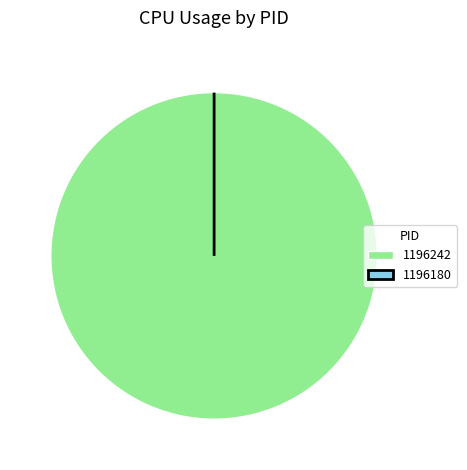

To the nearest percent, what is the difference between the 1196180 and 1196242 slice percentages?

100%